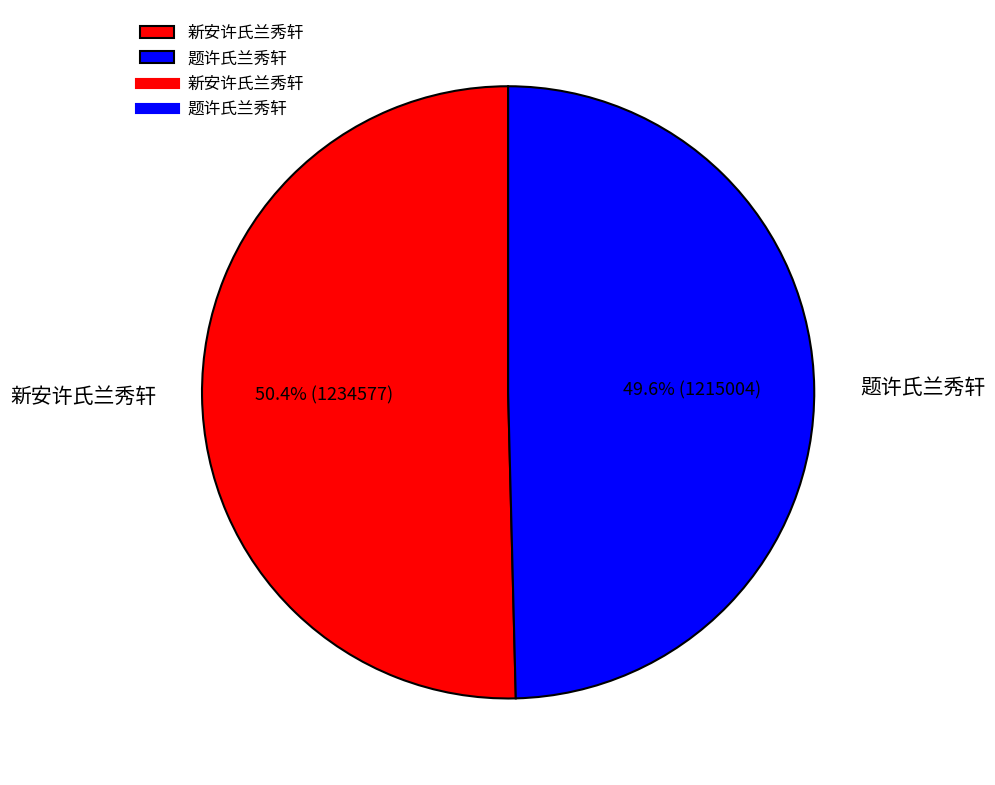

How many slices are in this pie chart?

2